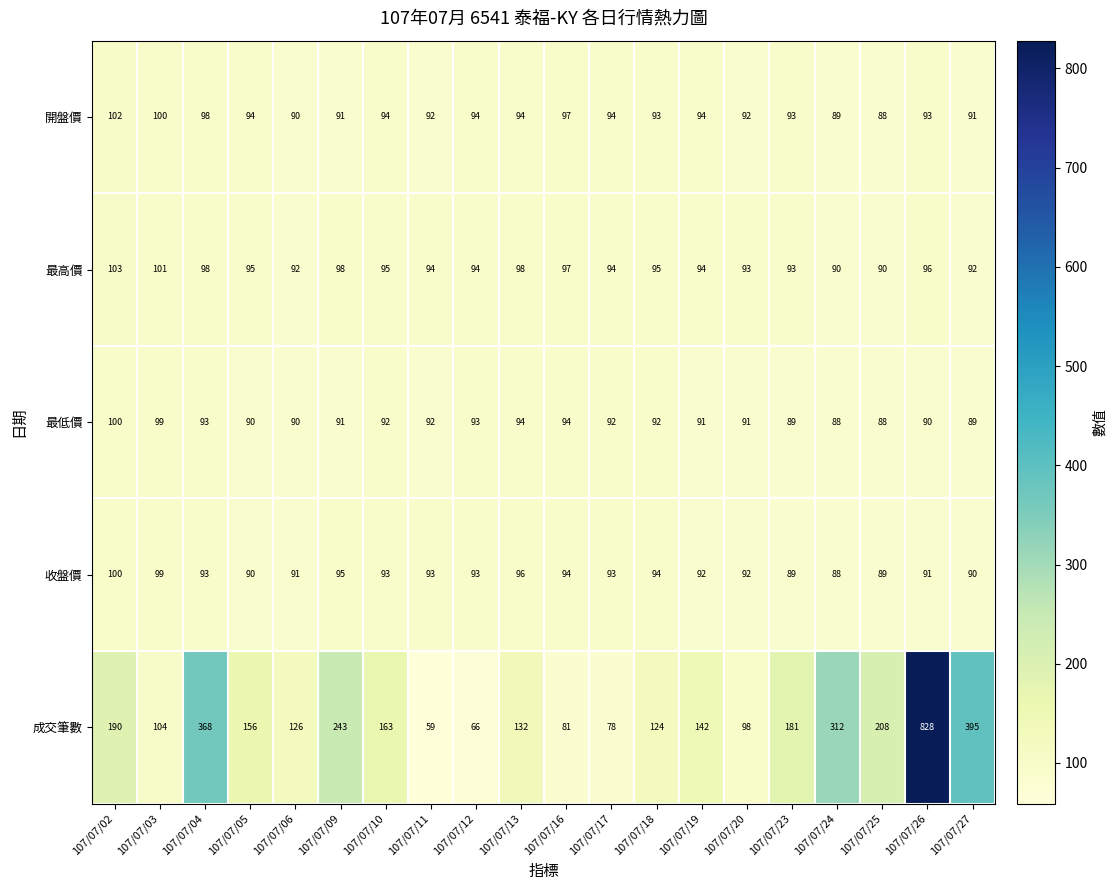

The 收盤價 series shows 94 at 107/07/18. True or false?

True